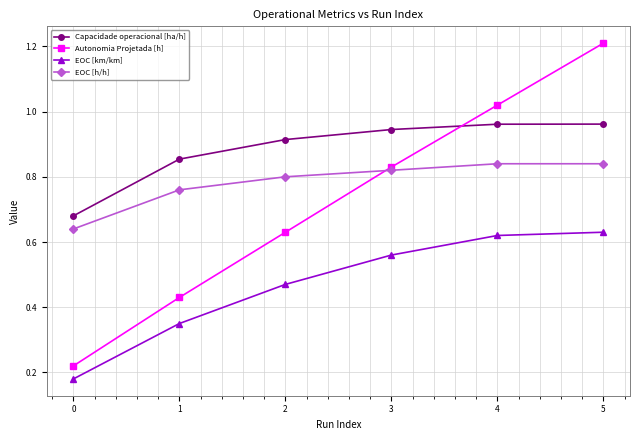

Which series changed the most between 0 and 4?

Autonomia Projetada [h]